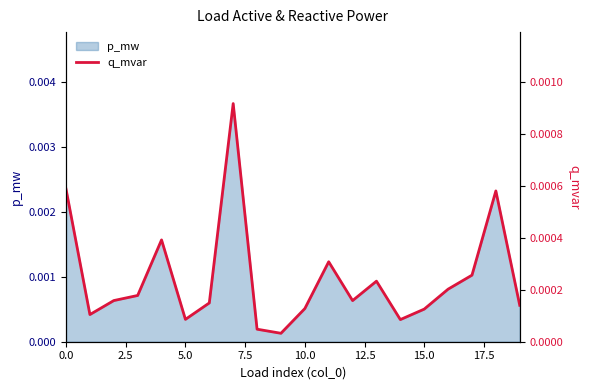

Is it true that the value at 18 is 0.0?

True